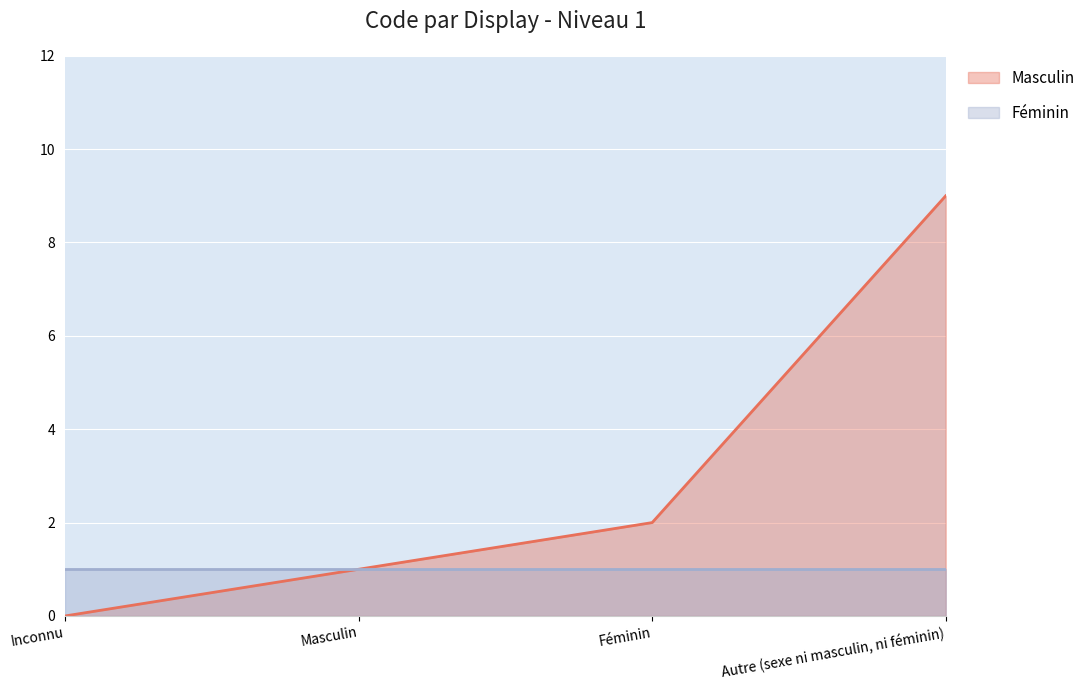

Rank the categories by value from lowest to highest.

Inconnu, Masculin, Féminin, Autre (sexe ni masculin, ni féminin)